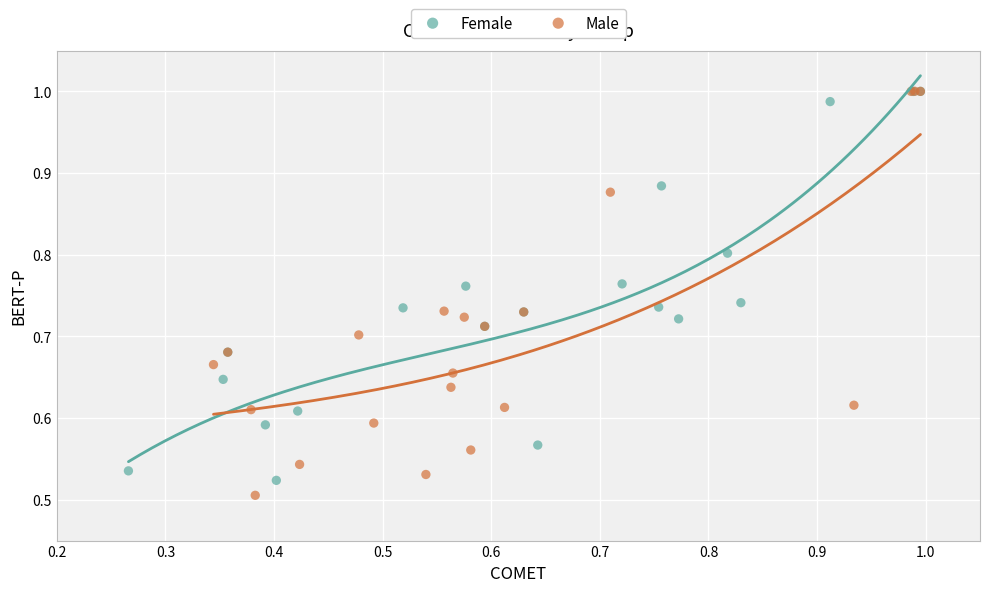

What are all the series names shown in the legend?

Female, Male